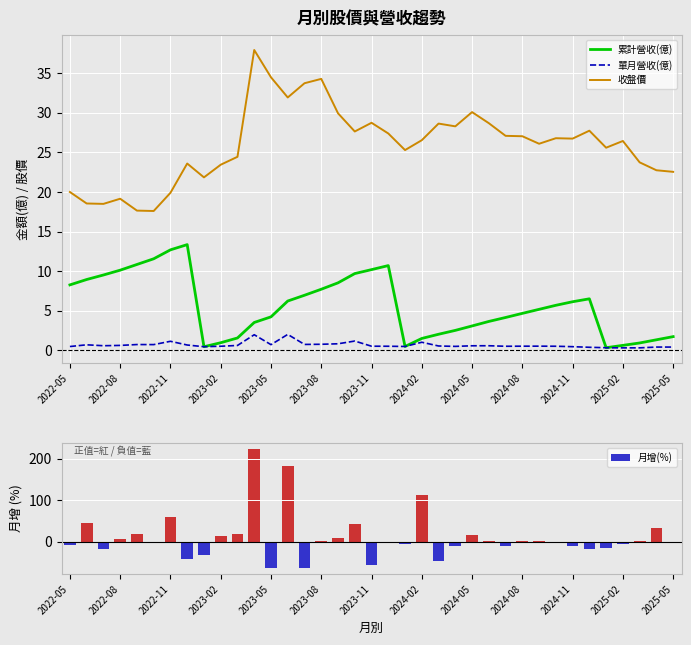

What is the highest value of the 收盤價 series?

38.0